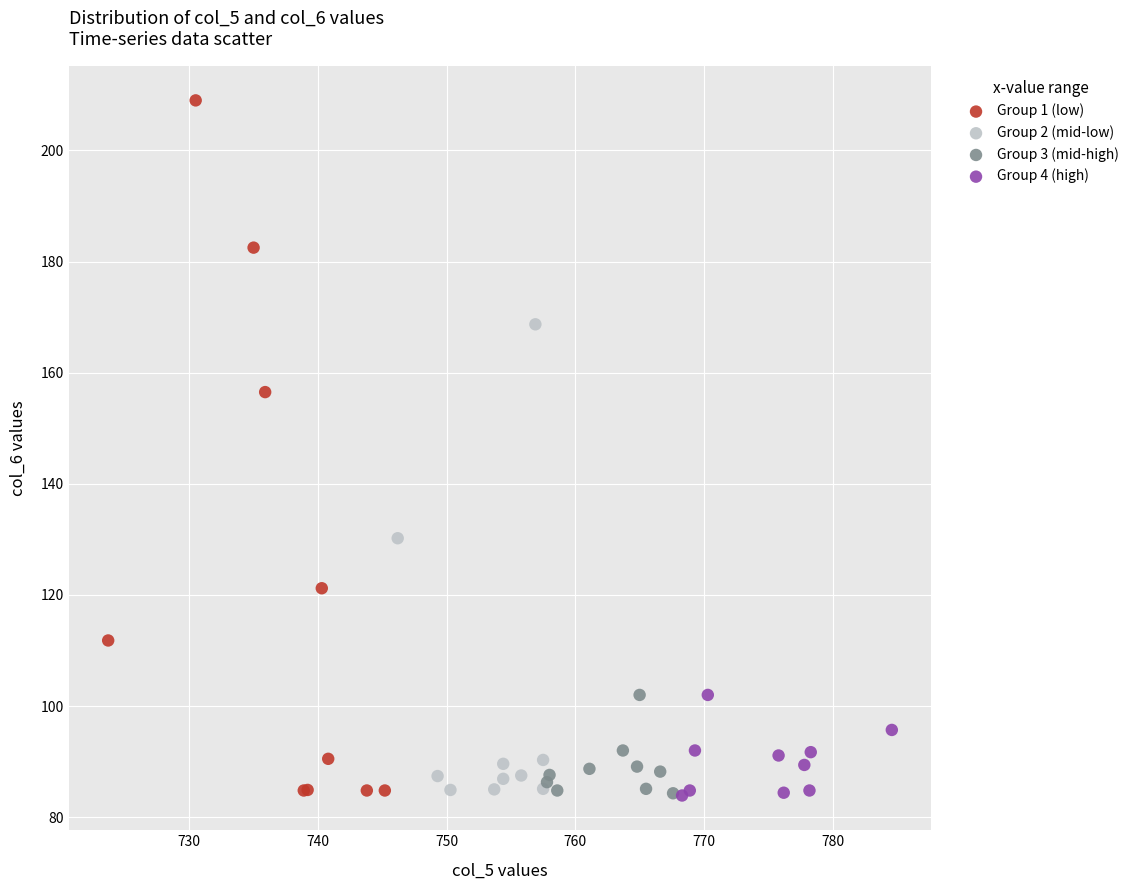

Which series has the widest spread of Y values?

Group 1 (low)